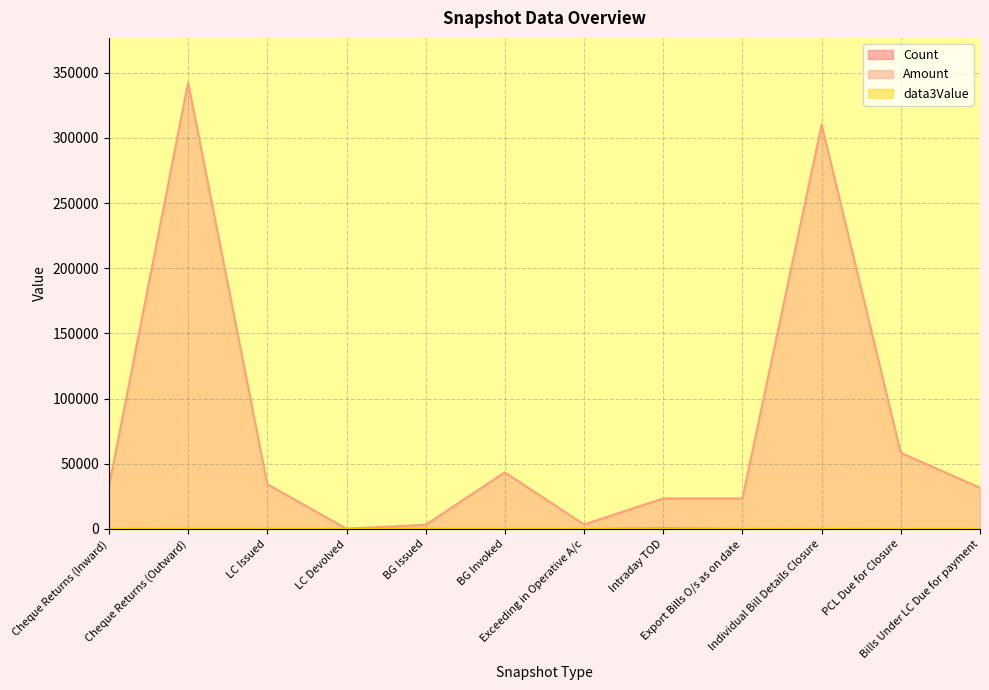

What is the total value across all series at Bills Under LC Due for payment?

31633